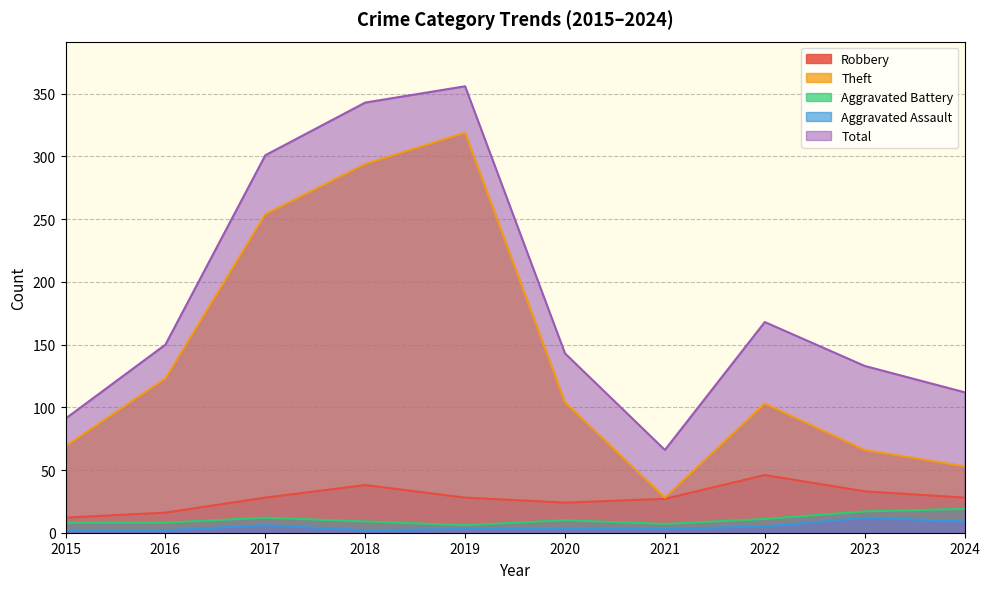

At how many categories does at least one series exceed 23?

10